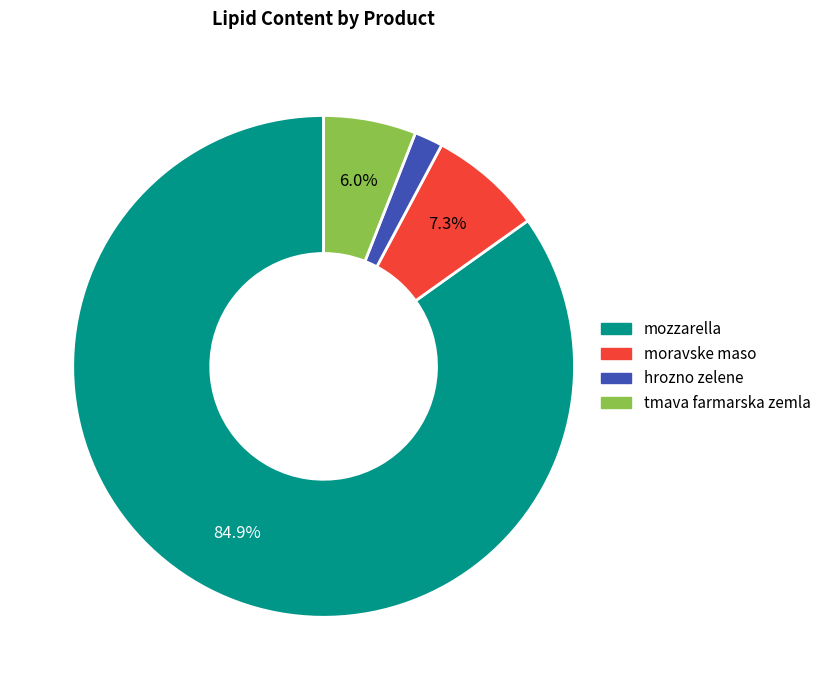

Do moravske maso and mozzarella together represent more than half of the pie?

Yes